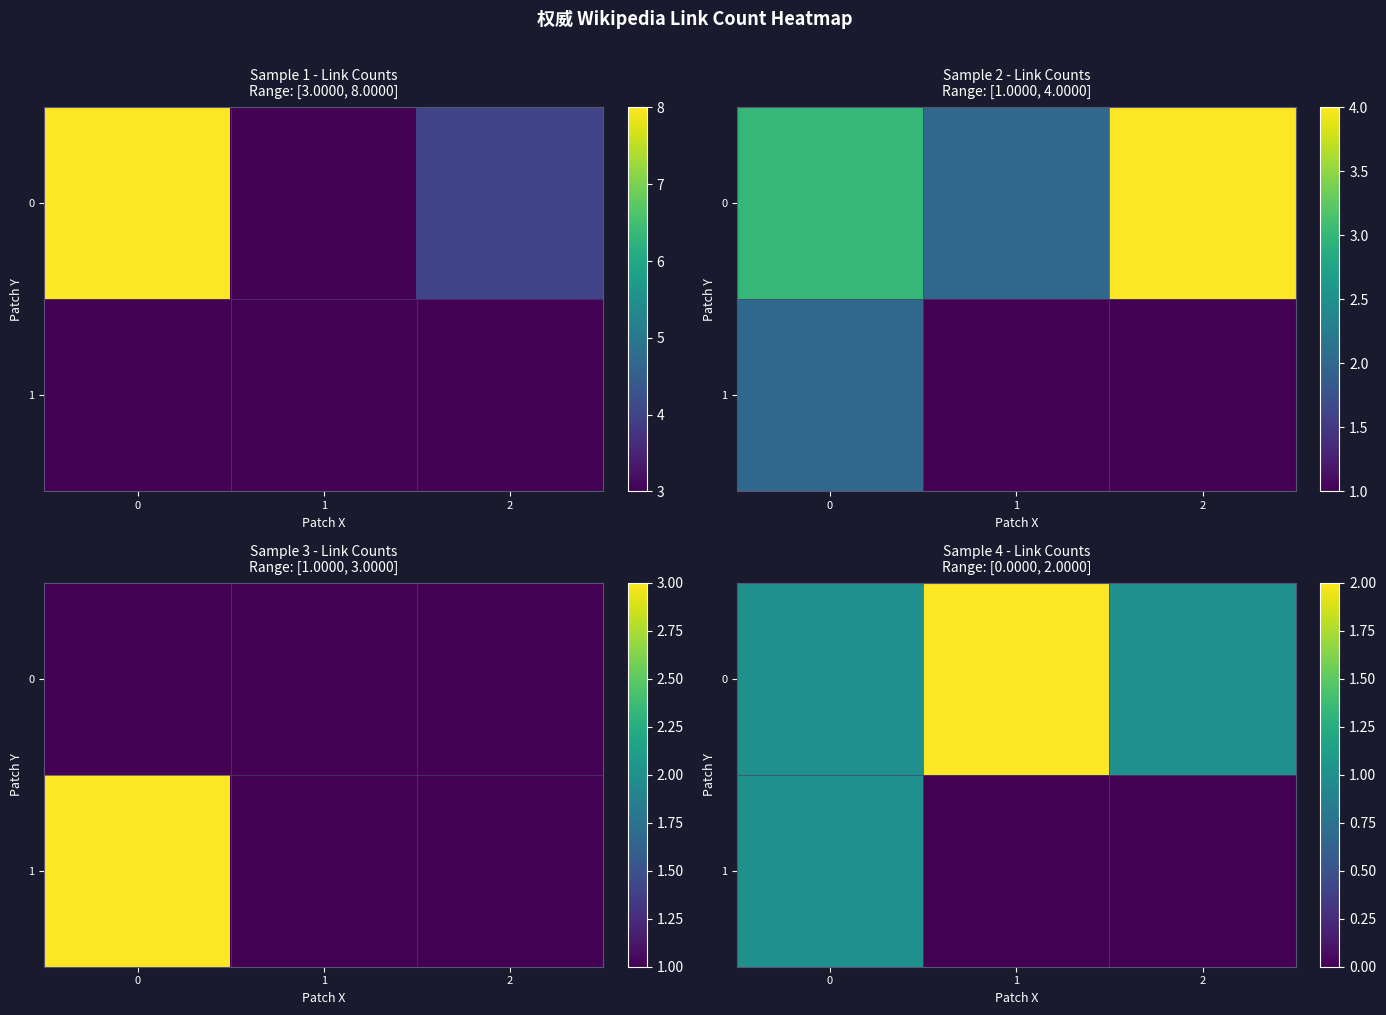

True or false: 1 has a value of 1 at 0.

False